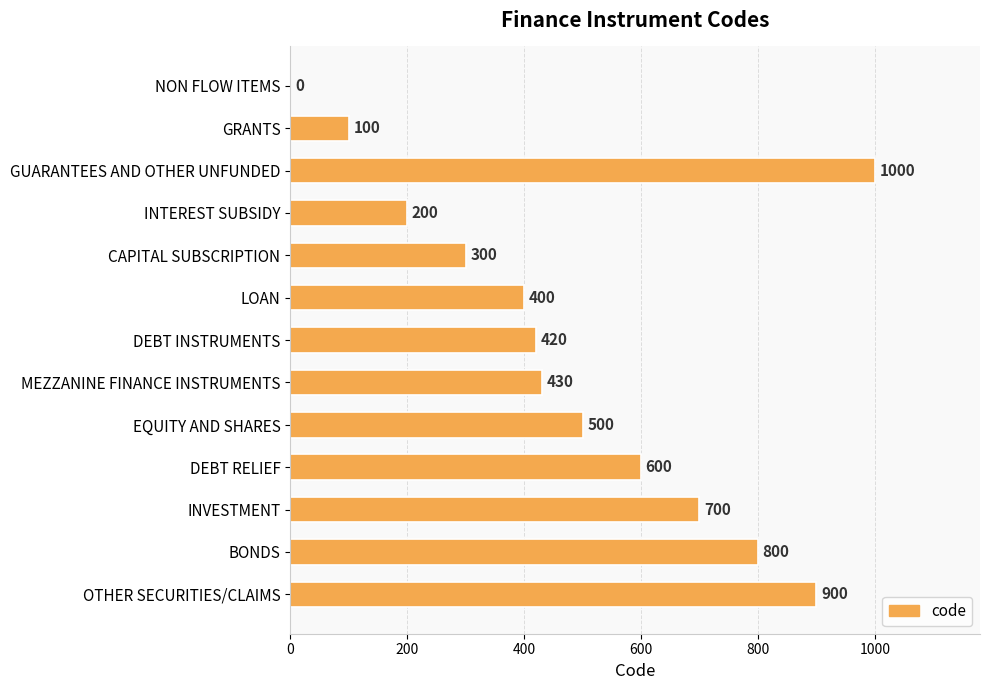

What is the sum of all values?

6350